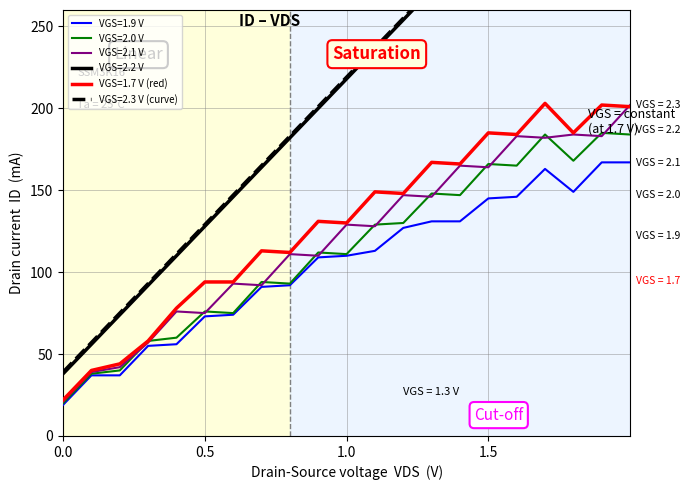

True or false: VGS=2.0 V has a value of 20 at 0.0.

True